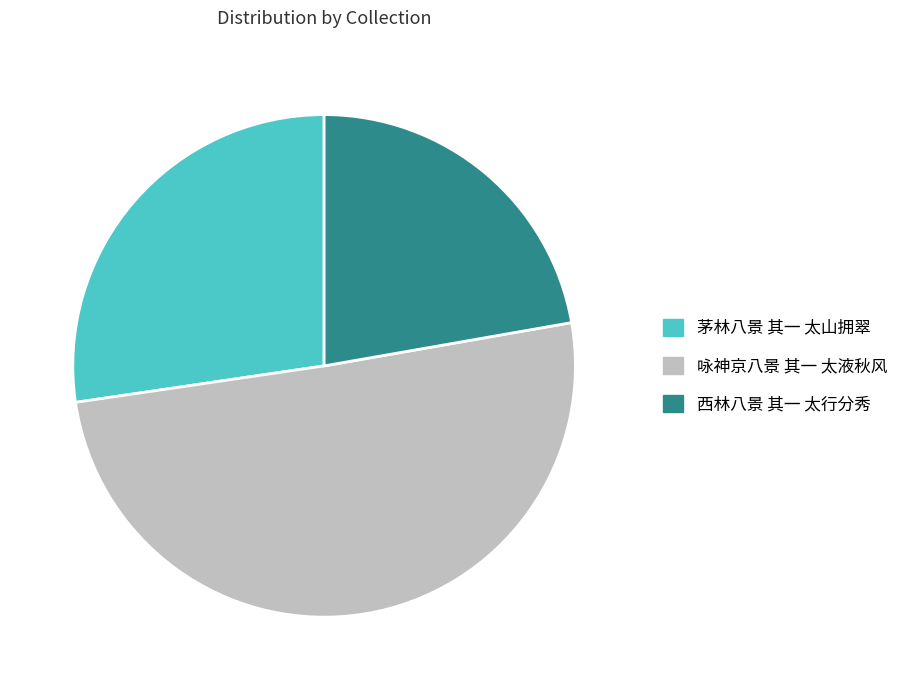

Do 咏神京八景 其一 太液秋风 and 茅林八景 其一 太山拥翠 together represent more than half of the pie?

Yes